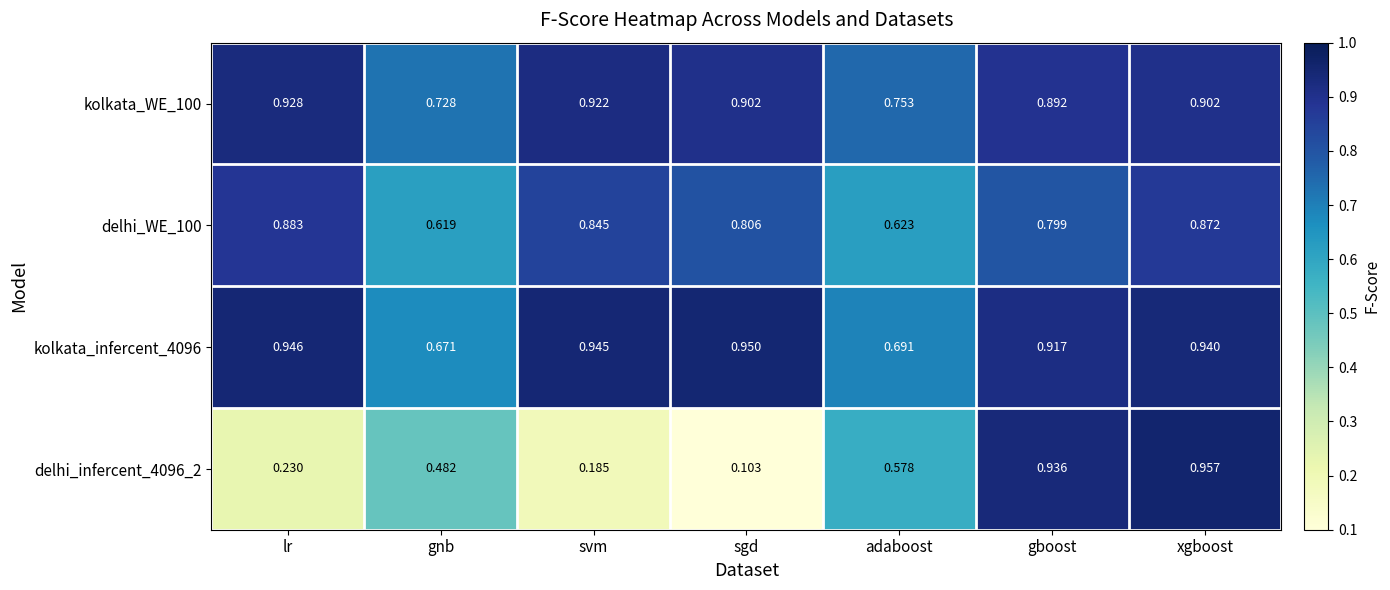

Which series has the widest spread of values?

delhi_infercent_4096_2